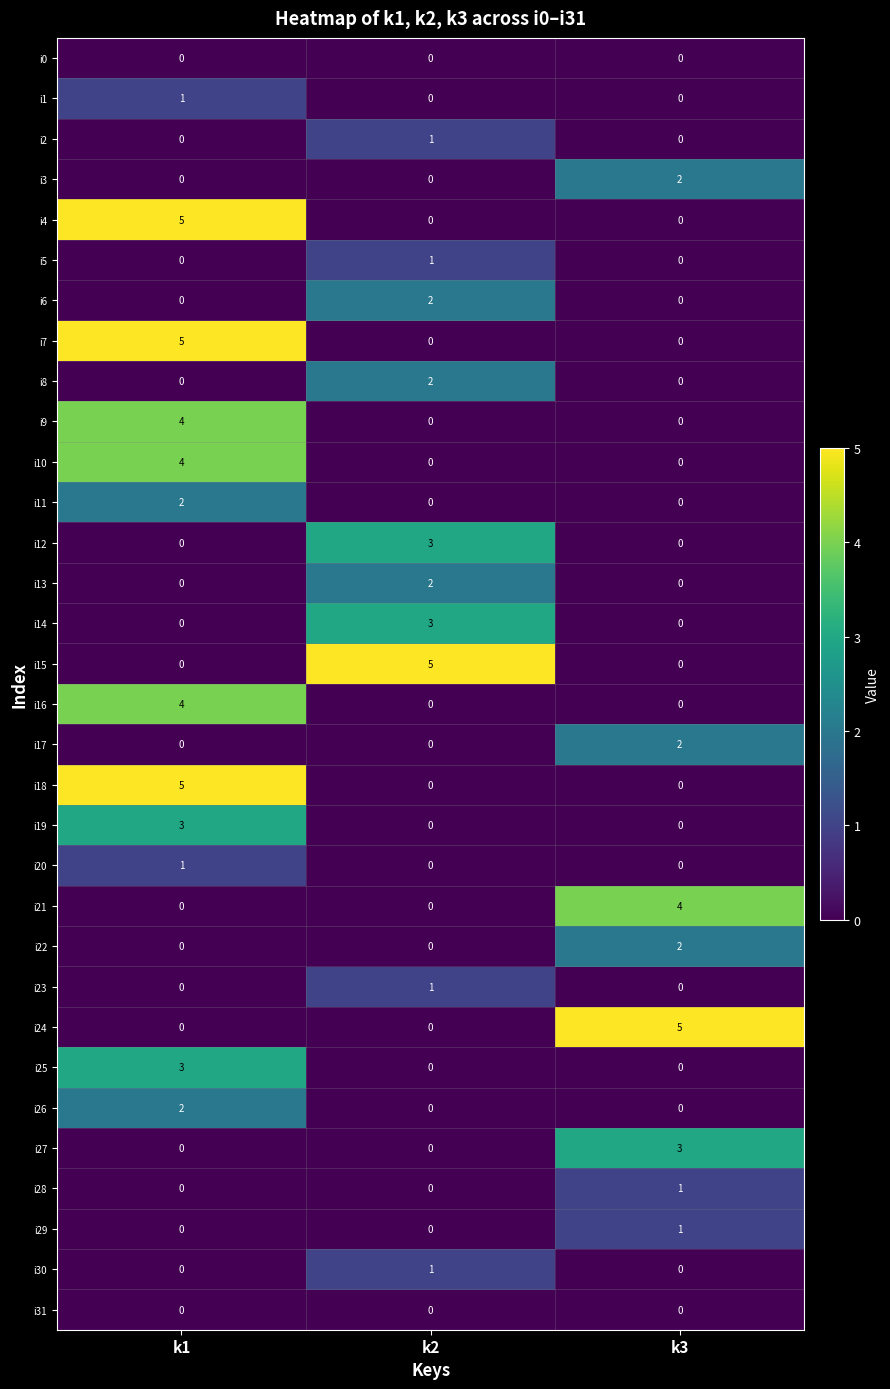

What is the sum of all i15 values?

5